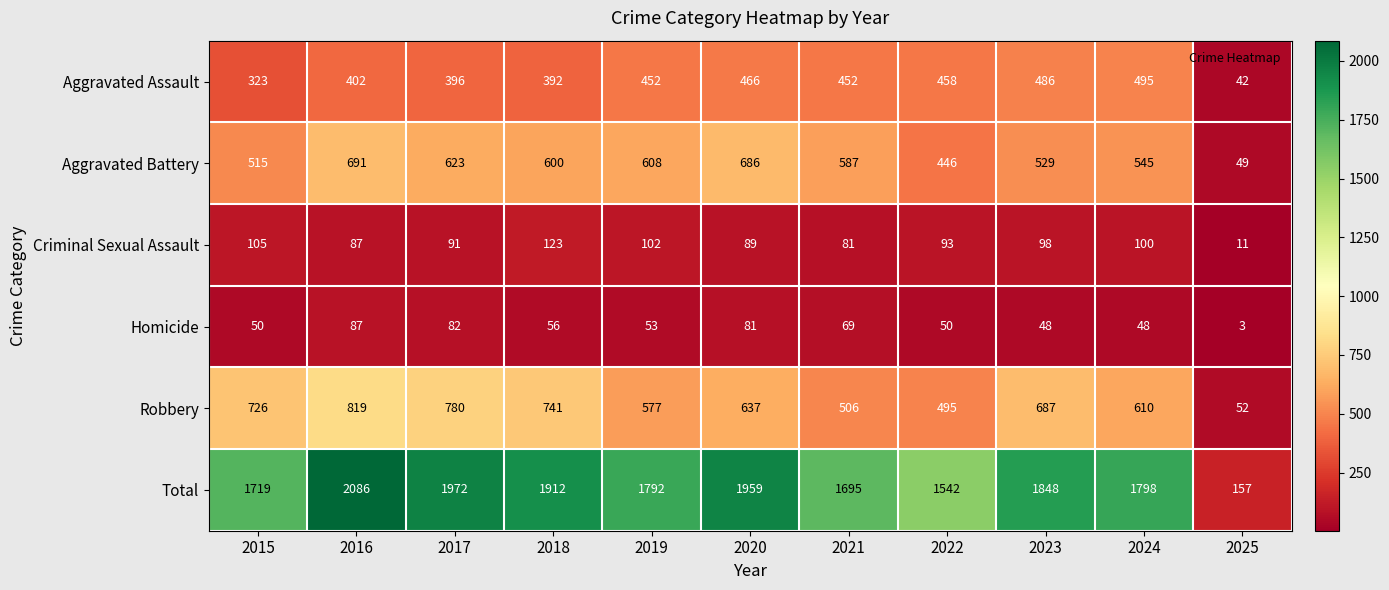

Is it true that Total equals 3196 at 2017?

False